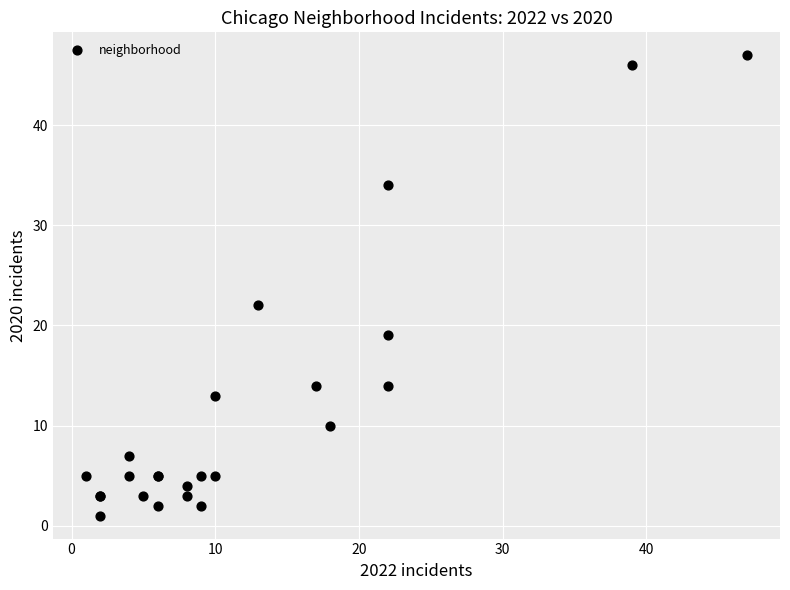

What Y value in the scatter plot is closest to 24?

22